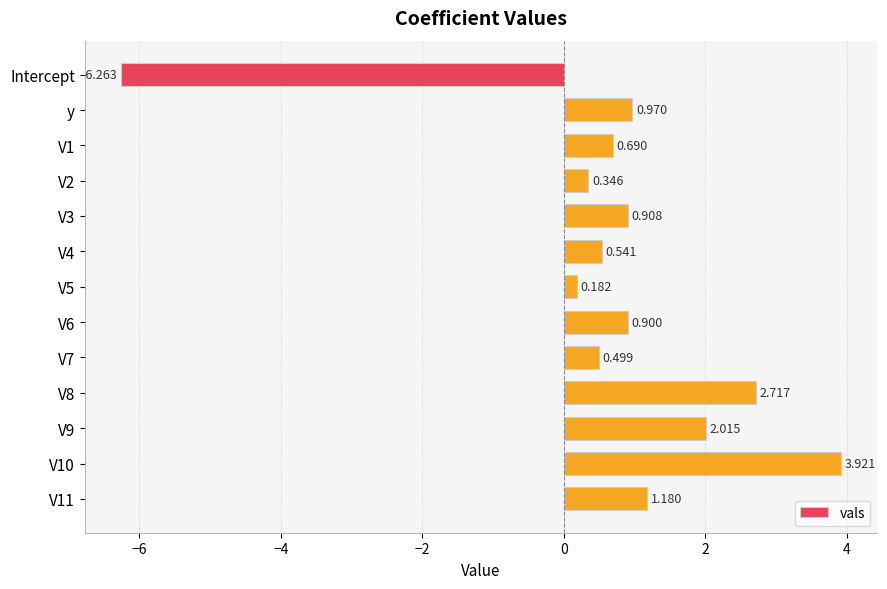

Count the number of data series in this chart.

1